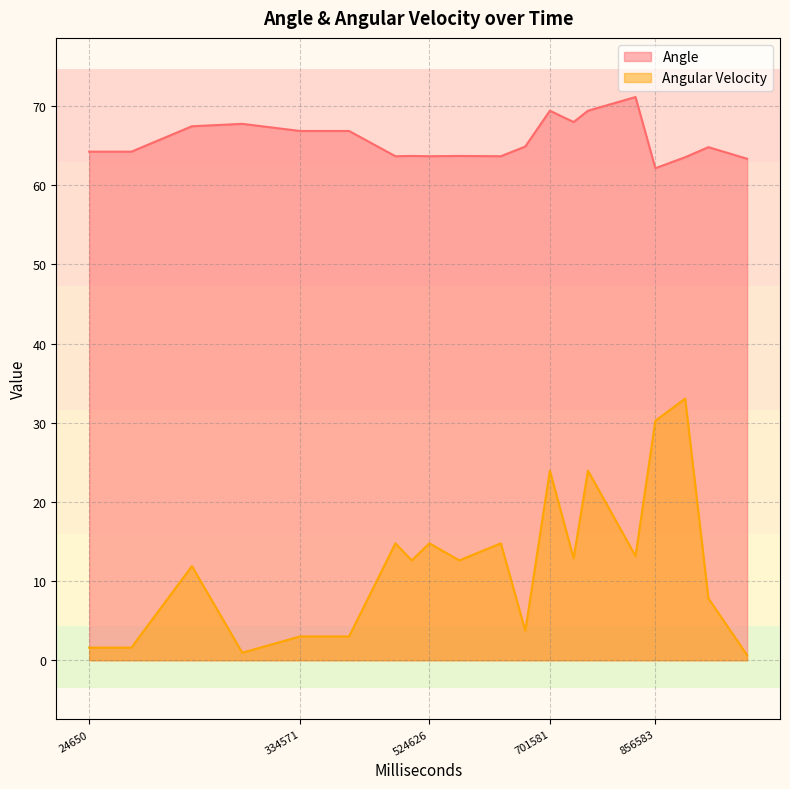

True or false: Angle and Angular Velocity intersect in this chart.

False